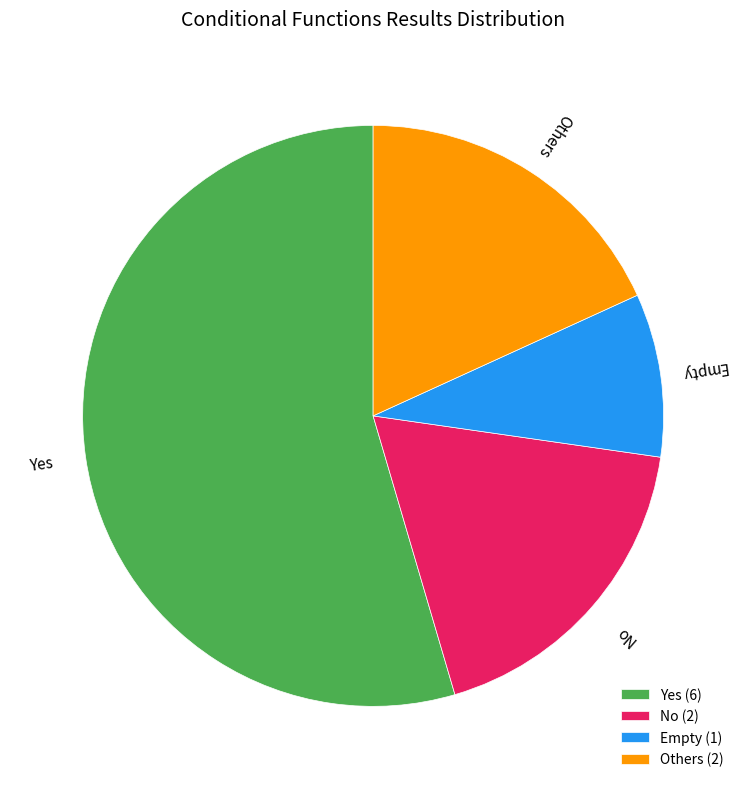

The Empty slice represents 9% of the pie. True or false?

True